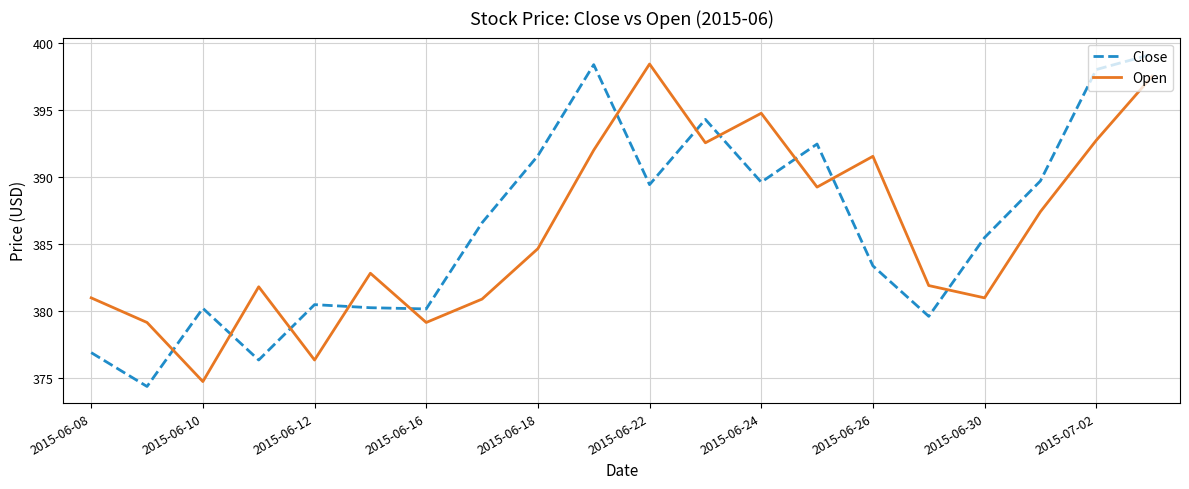

True or false: Open has more than 2 interior local peaks.

True